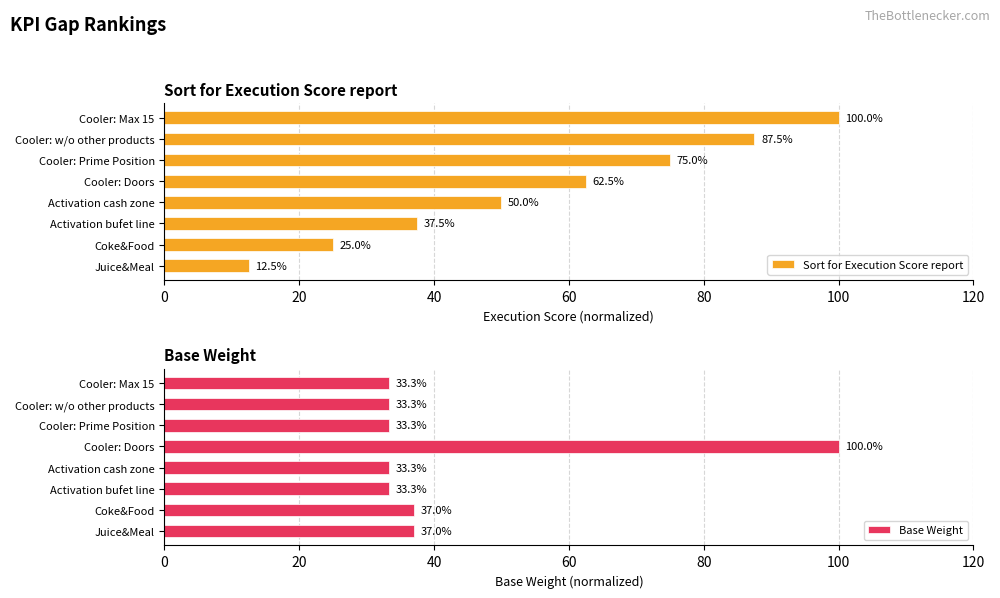

Which series has the widest spread of values?

Sort for Execution Score report